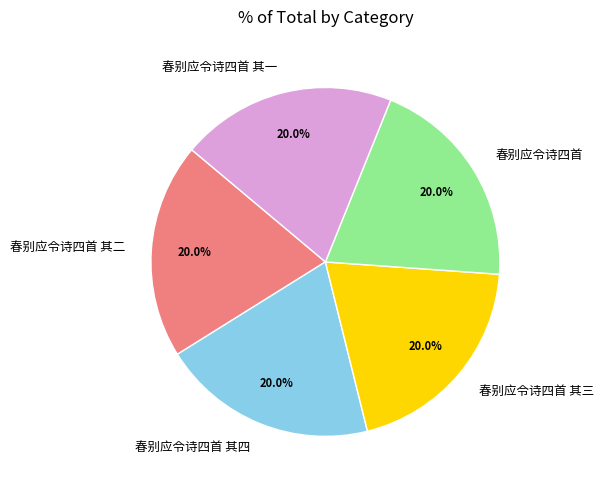

How many slices are in this pie chart?

5